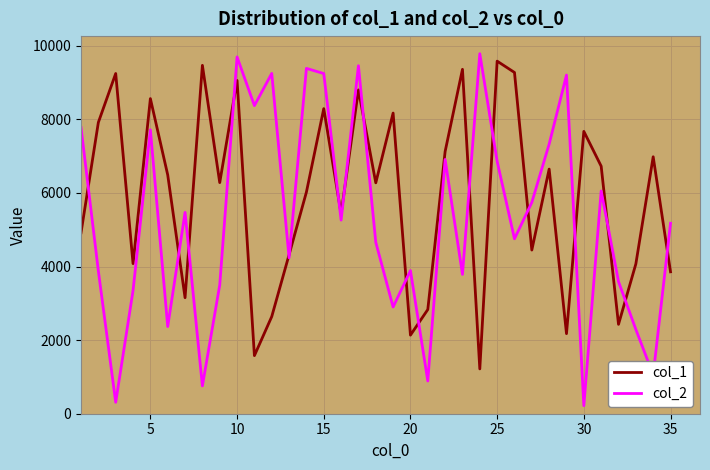

Which series has the largest total across all categories?

col_1